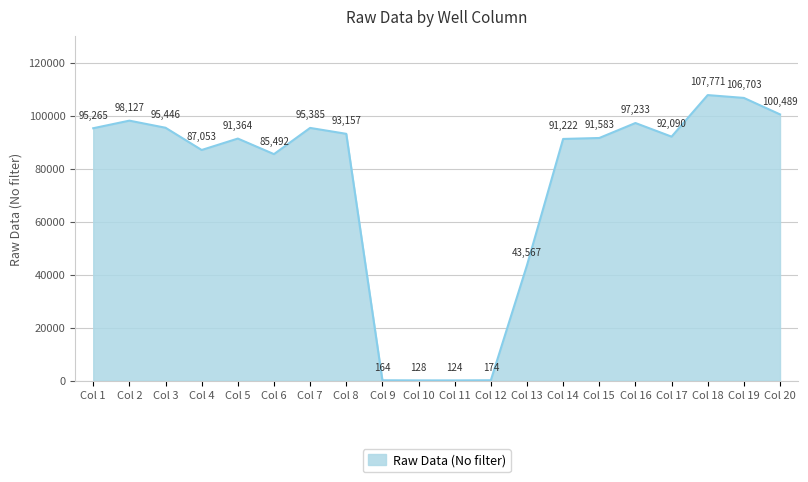

What is the average value?

73627